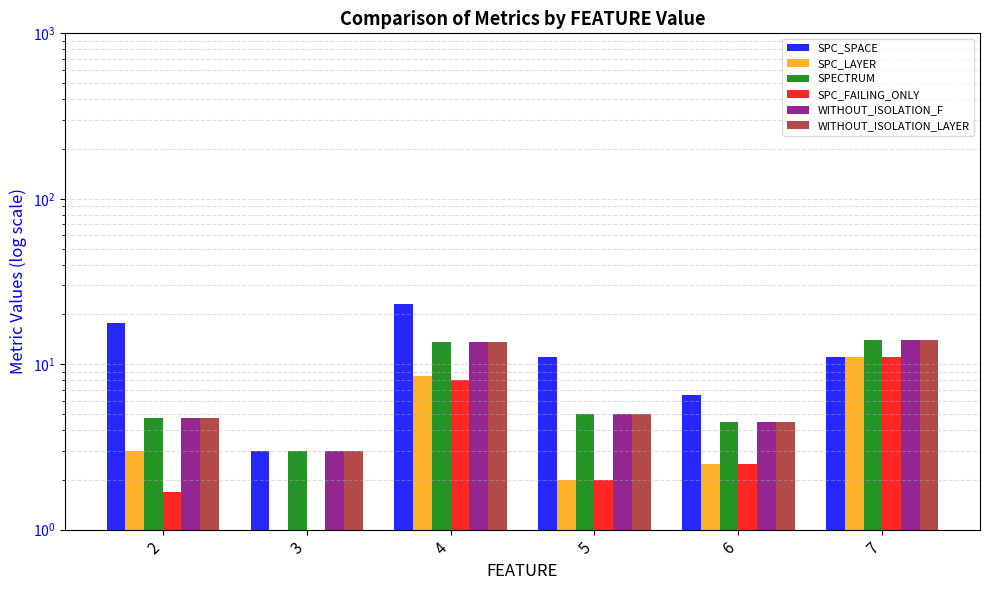

The SPC_FAILING_ONLY series shows 2.0 at 5. True or false?

True